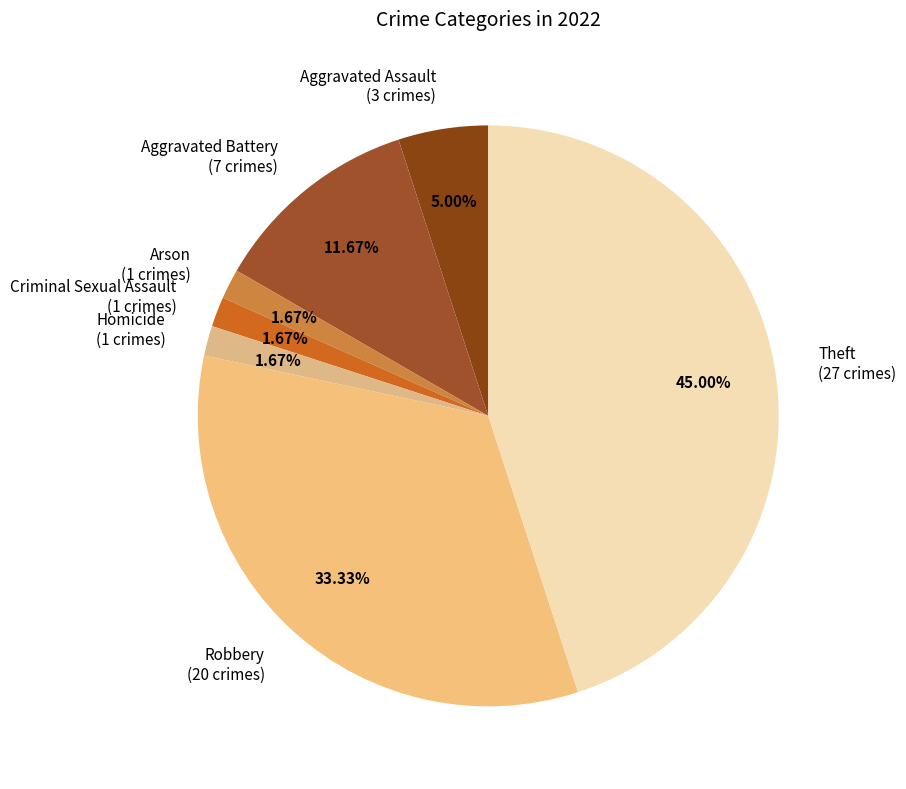

How many segments does this pie chart have?

7